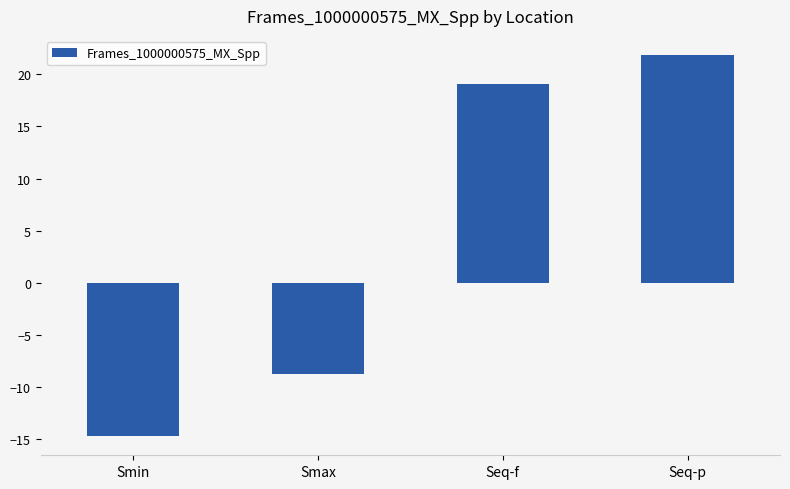

At which label does the data first exceed 19?

Seq-f